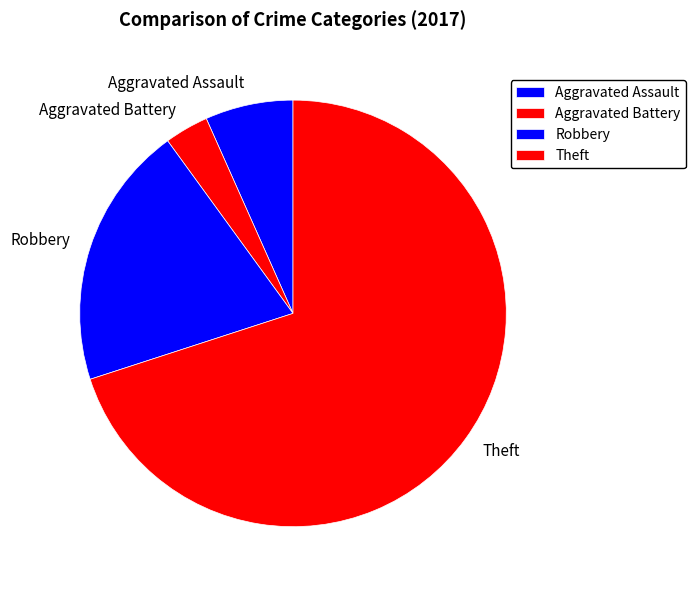

Between Robbery and Aggravated Battery, which is larger?

Robbery